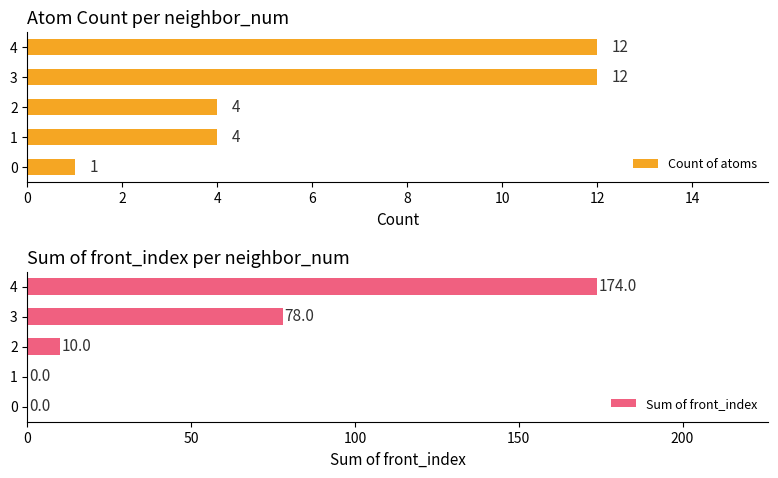

What is the sum of all Sum of front_index values?

262